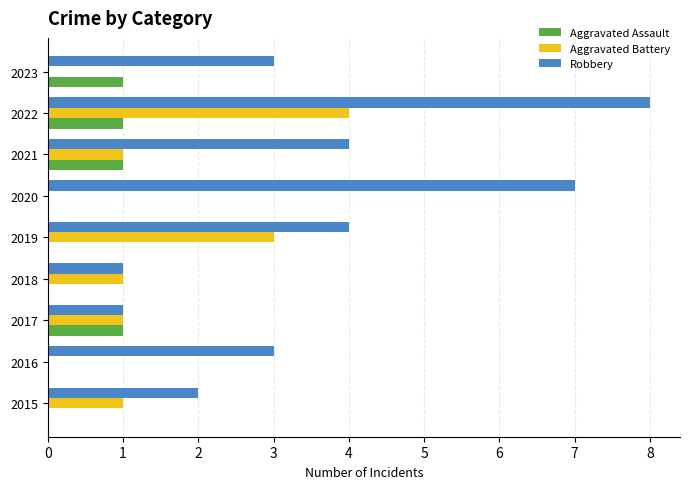

Which category has the highest value across all series?

2022